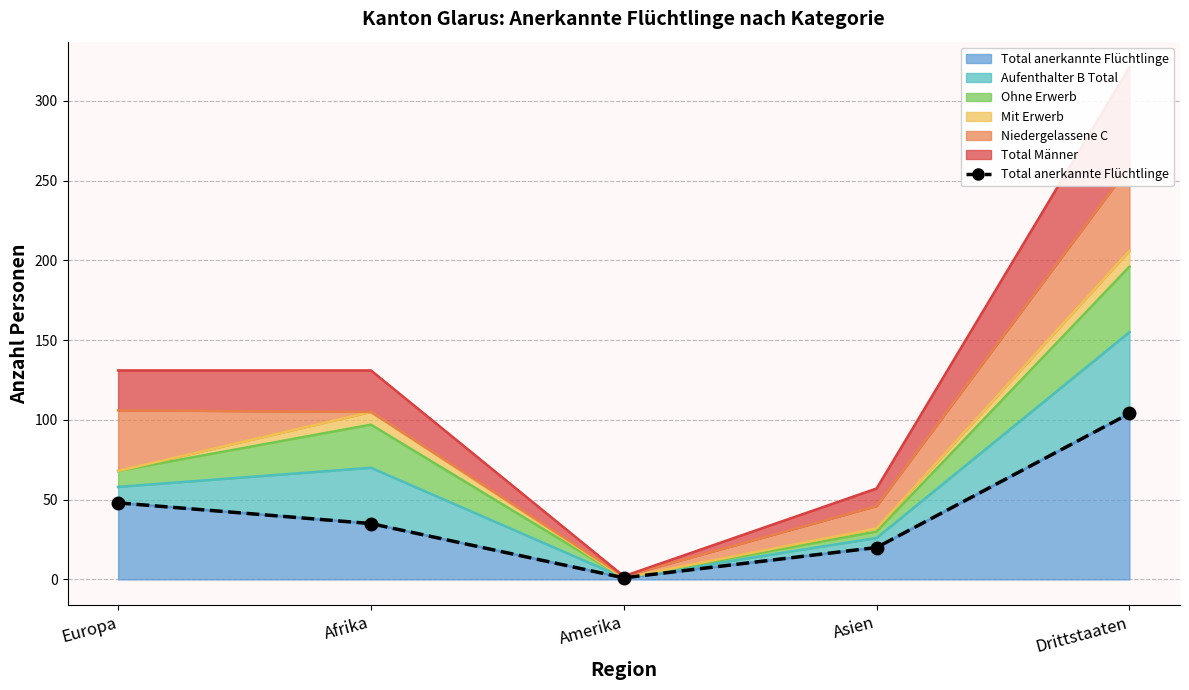

List the labels in order of value, largest first.

Drittstaaten, Europa, Afrika, Asien, Amerika